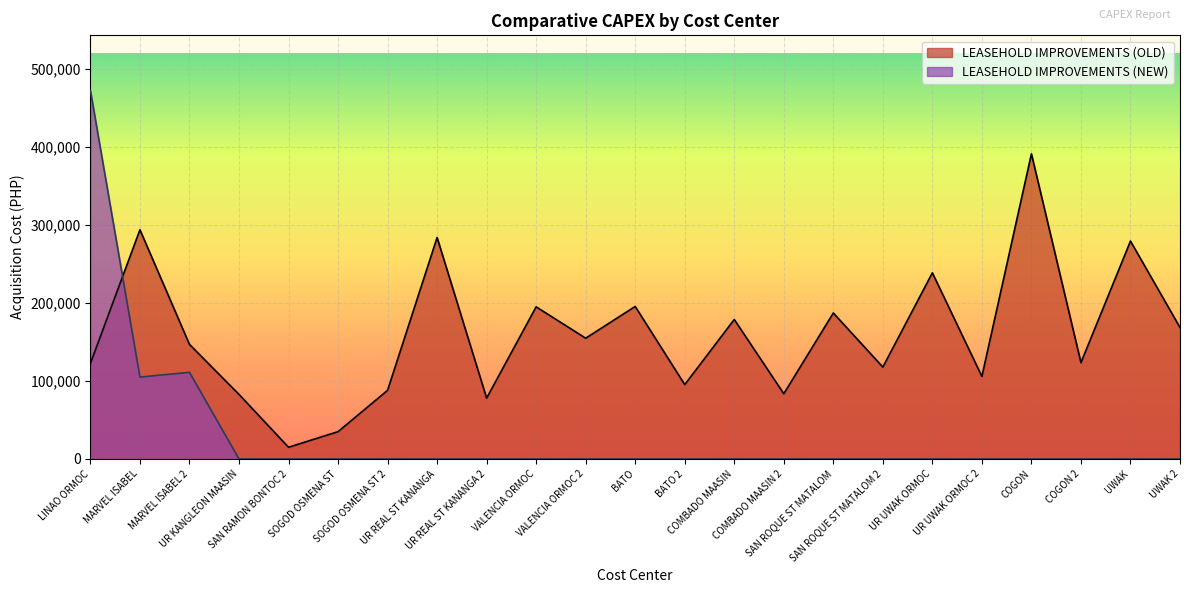

Is the value of LEASEHOLD IMPROVEMENTS (OLD) at LINAO ORMOC greater than the value of LEASEHOLD IMPROVEMENTS (NEW) at BATO 2?

Yes